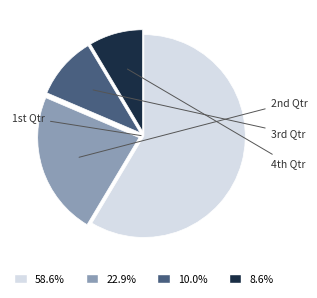

How many slices are in this pie chart?

4